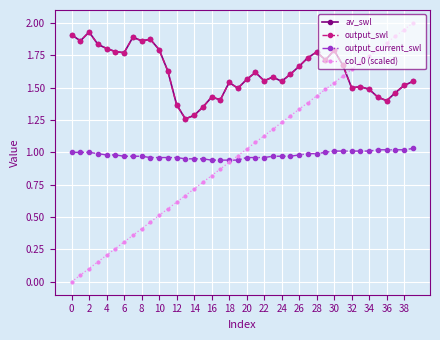

Reading left to right, list all the values displayed in this chart.

av_swl: 1.9	1.9	1.9	1.8	1.8	1.8	1.8	1.9	1.9	1.9	1.8	1.6	1.4	1.3	1.3	1.3	1.4	1.4	1.5	1.5	1.6	1.6	1.6	1.6	1.5	1.6	1.7	1.7	1.8	1.7	1.8	1.7	1.5	1.5	1.5	1.4	1.4	1.5	1.5	1.5
output_swl: 1.9	1.9	1.9	1.8	1.8	1.8	1.8	1.9	1.9	1.9	1.8	1.6	1.4	1.3	1.3	1.3	1.4	1.4	1.5	1.5	1.6	1.6	1.6	1.6	1.5	1.6	1.7	1.7	1.8	1.7	1.8	1.7	1.5	1.5	1.5	1.4	1.4	1.5	1.5	1.5
output_current_swl: 1.0	1.0	1.0	1.0	1.0	1.0	1.0	1.0	1.0	1.0	1.0	1.0	1.0	0.9	0.9	0.9	0.9	0.9	0.9	0.9	1.0	1.0	1.0	1.0	1.0	1.0	1.0	1.0	1.0	1.0	1.0	1.0	1.0	1.0	1.0	1.0	1.0	1.0	1.0	1.0
col_0 (scaled): 0.0	0.1	0.1	0.2	0.2	0.3	0.3	0.4	0.4	0.5	0.5	0.6	0.6	0.7	0.7	0.8	0.8	0.9	0.9	1.0	1.0	1.1	1.1	1.2	1.2	1.3	1.3	1.4	1.4	1.5	1.5	1.6	1.6	1.7	1.7	1.8	1.8	1.9	1.9	2.0